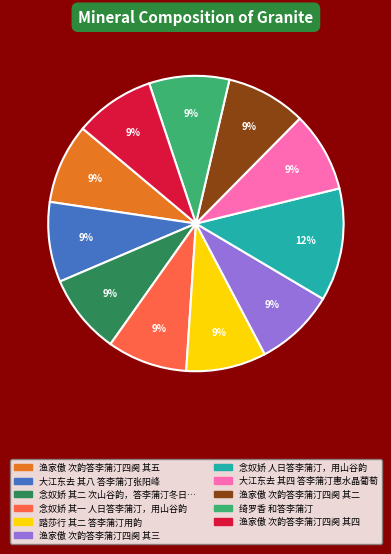

To the nearest percent, what is the average slice percentage?

9%